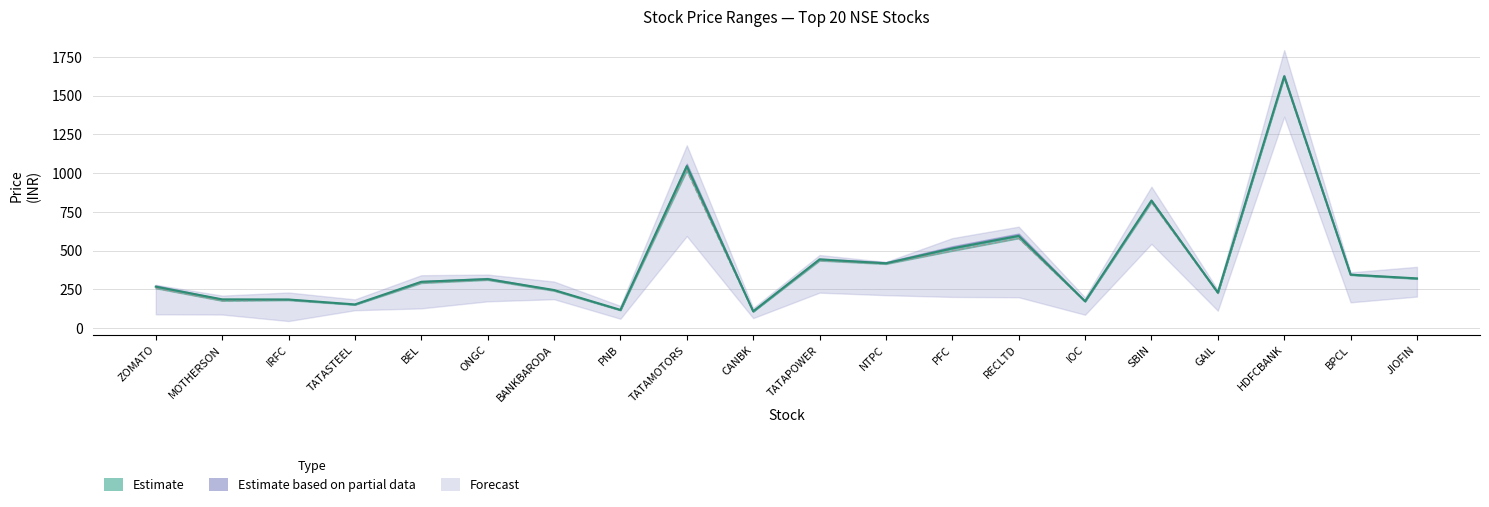

How many interior local valleys does the close series have?

7